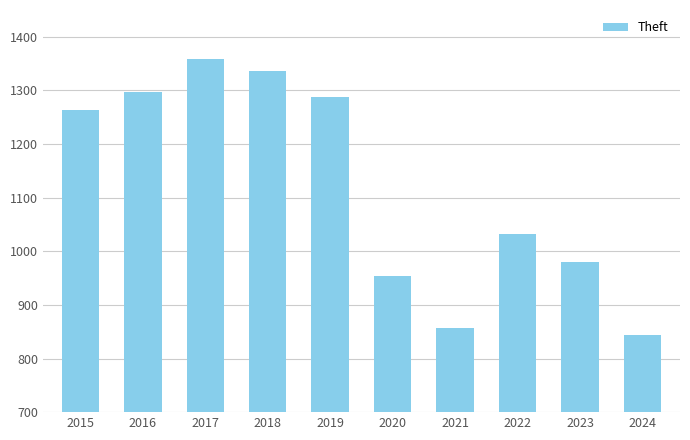

What is the difference between the values at 2024 and 2019?

444